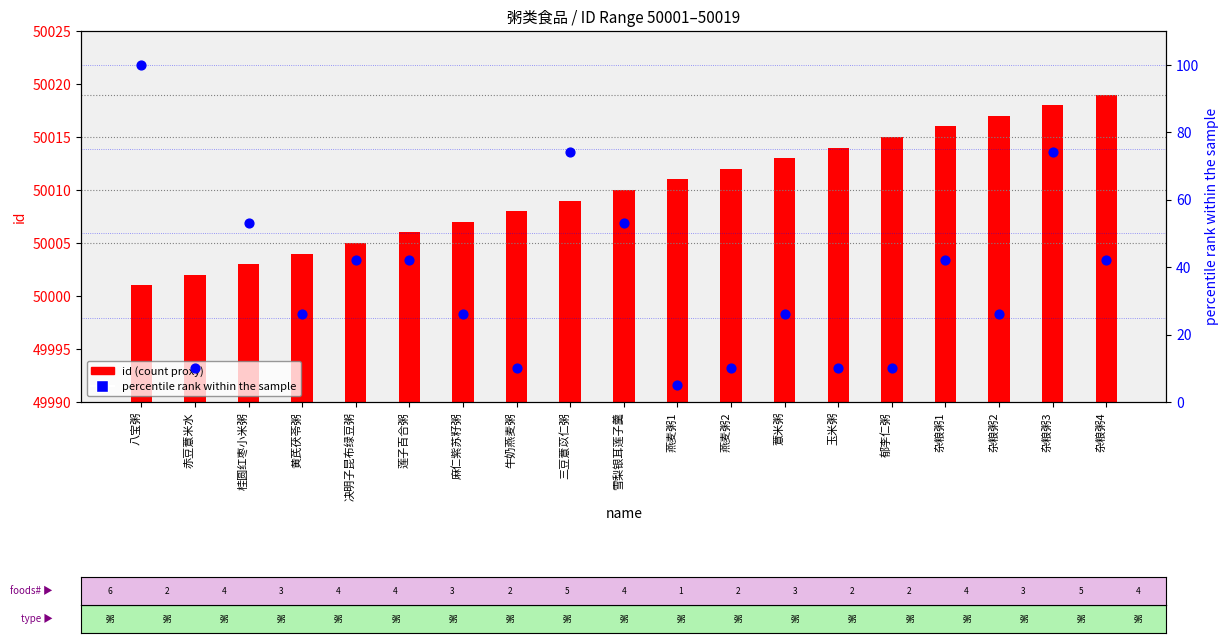

Which series has the largest total across all categories?

id